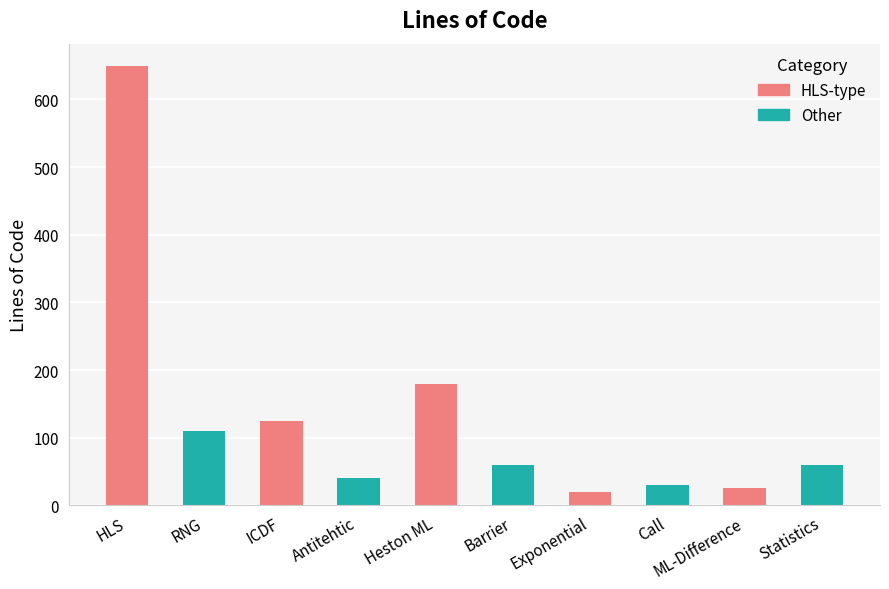

Which has a higher value, HLS or Heston ML?

HLS